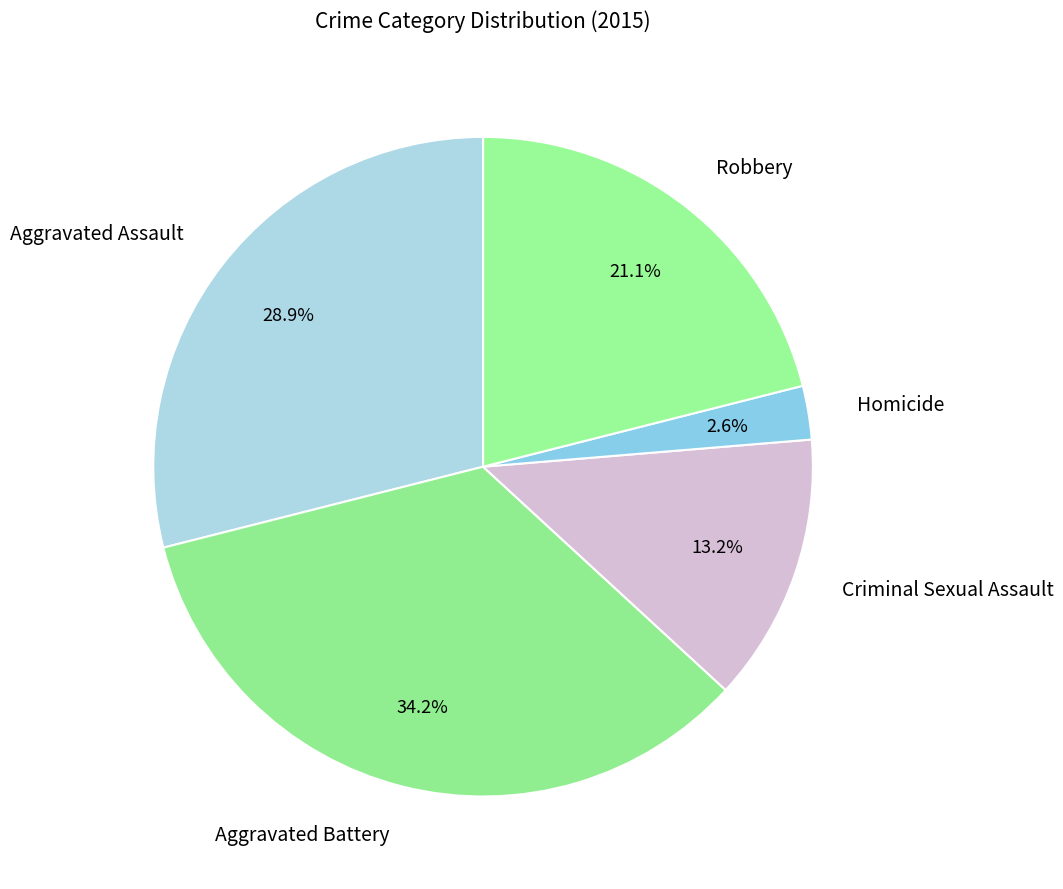

Approximately how many times larger is the value at Homicide compared to Aggravated Battery?

0.1